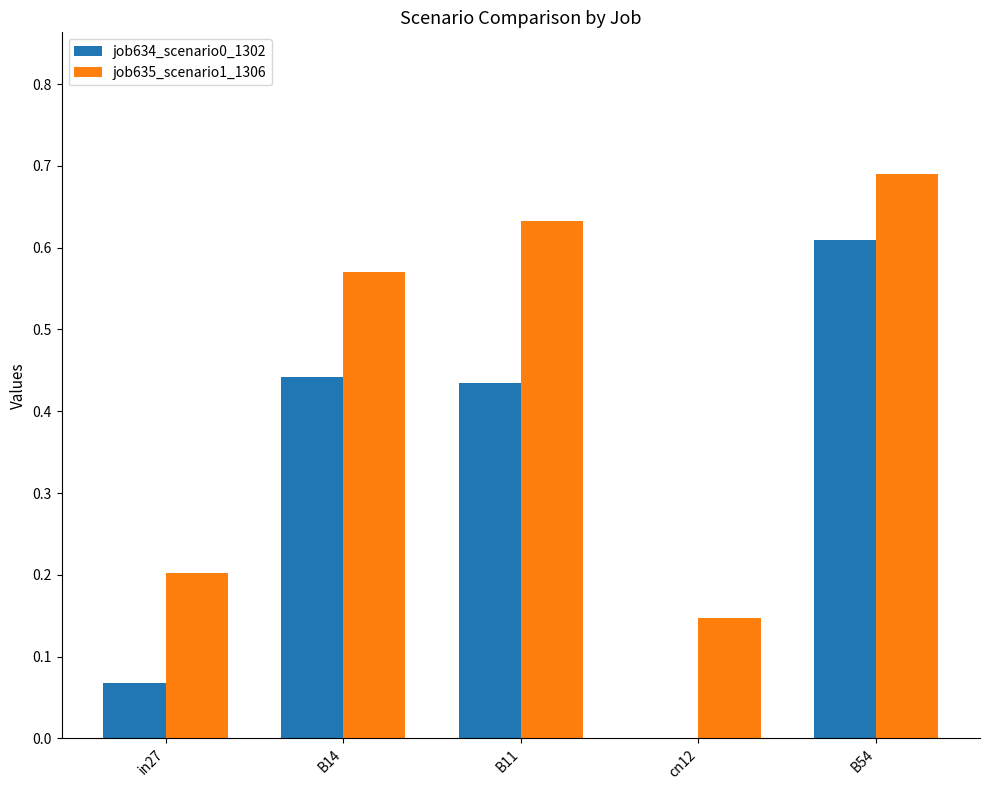

What is the sum of all job635_scenario1_1306 values?

2.2